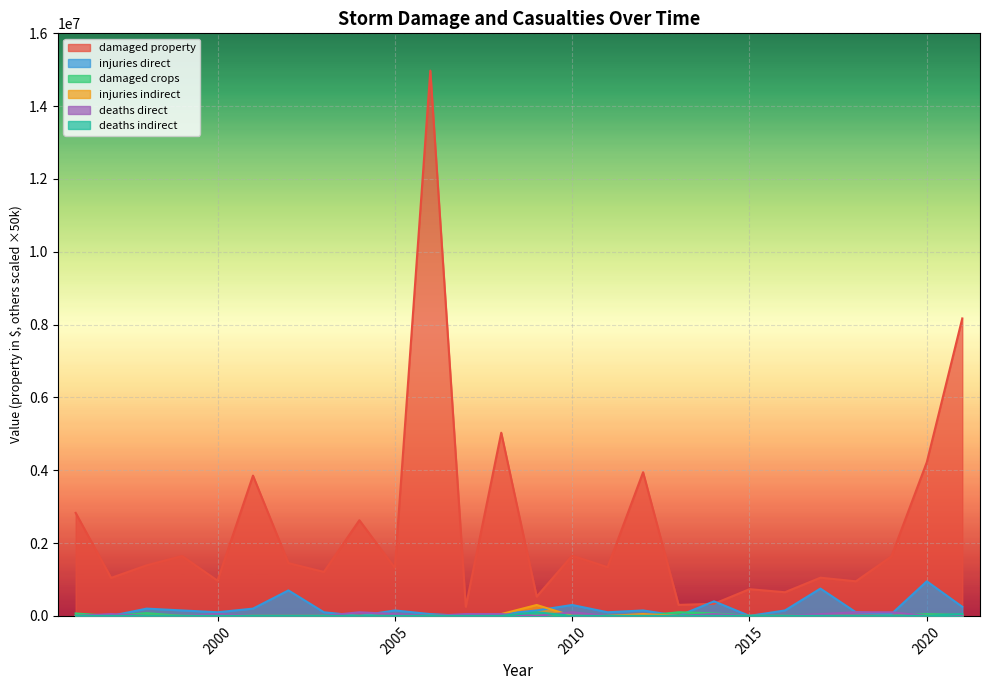

List the series in order of their peak value, highest first.

states_total_damaged_property, states_total_injuries_direct, states_total_injuries_indirect, states_total_damaged_crops, states_total_deaths_direct, states_total_deaths_indirect